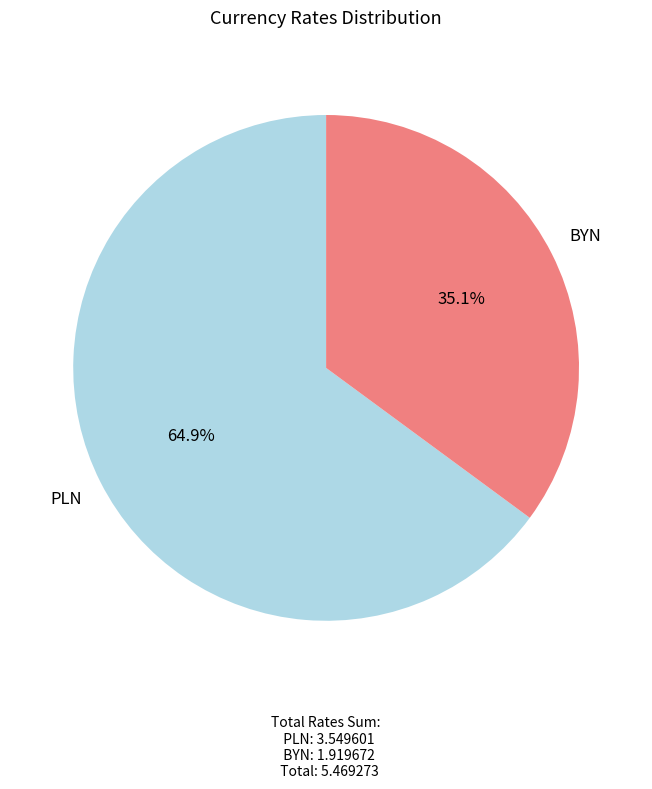

Combined, what portion of the pie is PLN and BYN?

100.0%